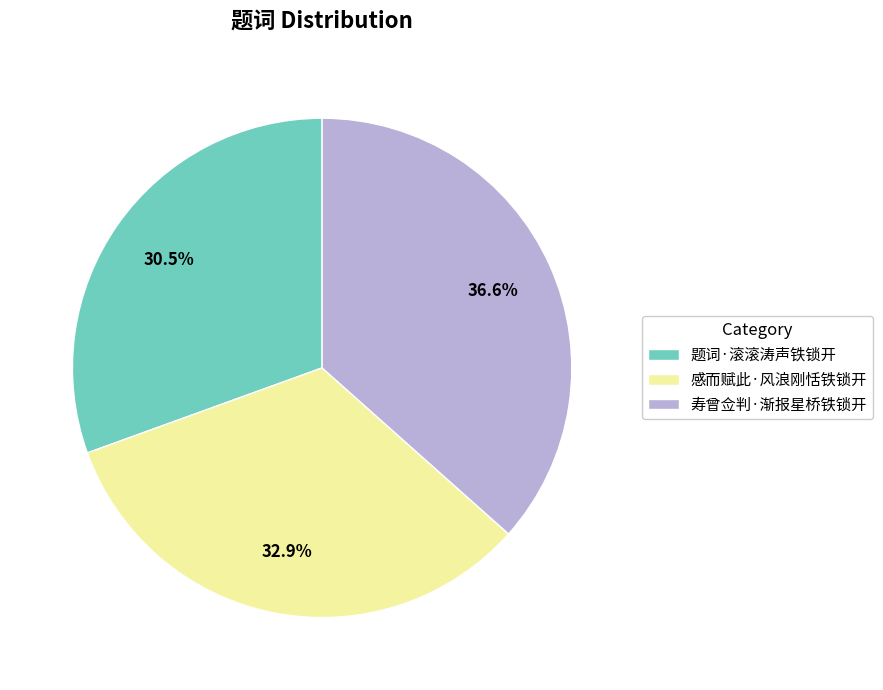

Count the number of slices in the pie.

3